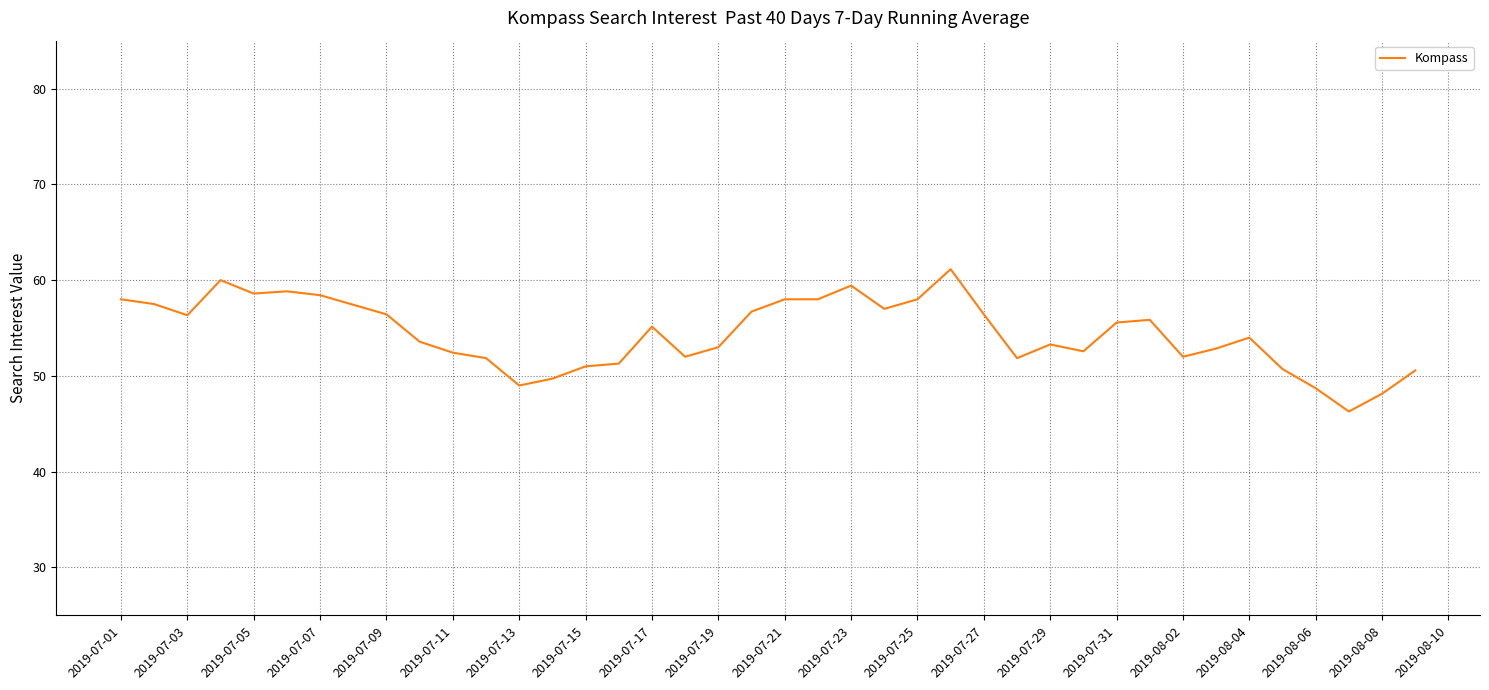

What is the difference between the maximum and minimum values?

14.9